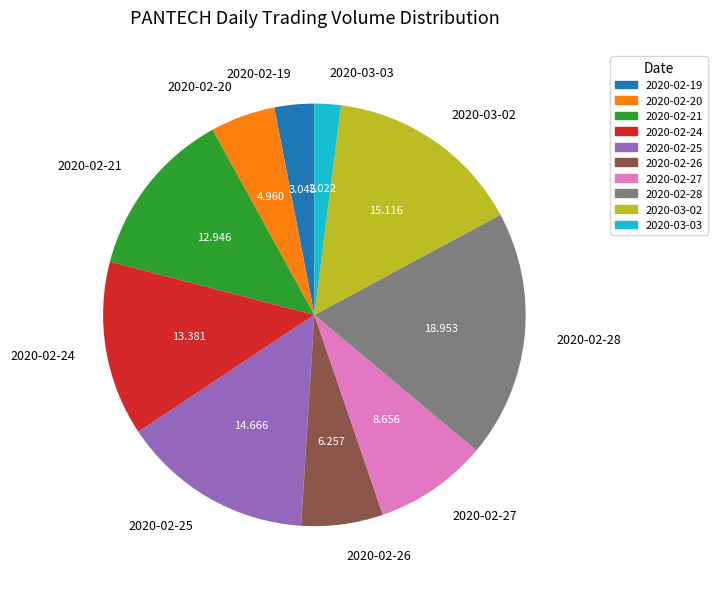

Is the sum of 2020-02-21 and 2020-02-27 greater than half?

No